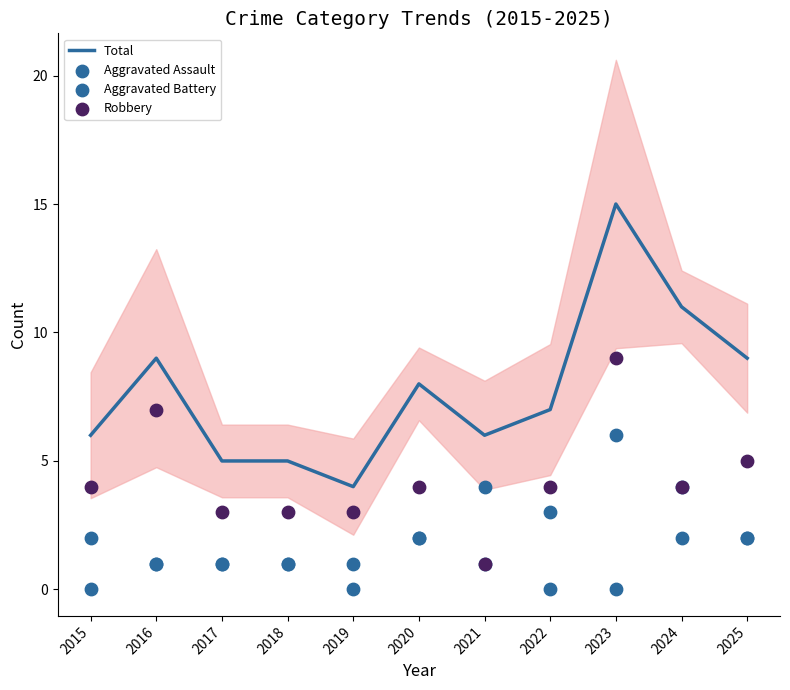

What are all the series names shown in the legend?

Total, Aggravated Assault, Aggravated Battery, Robbery